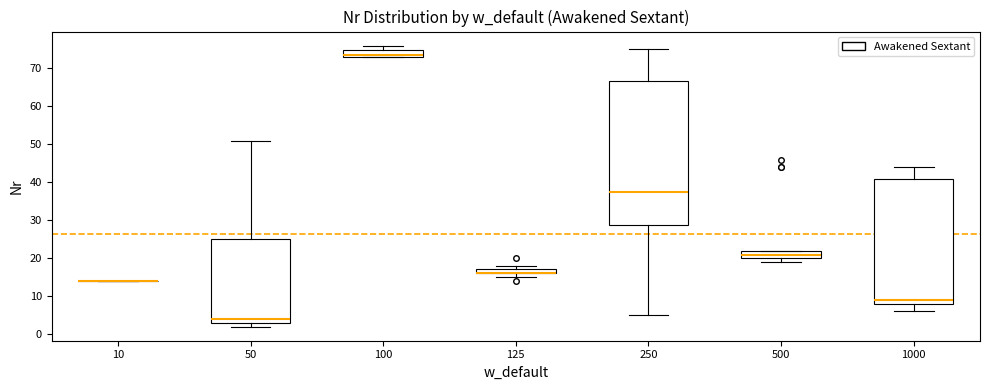

Where is the lower edge of the box at x = 125 on the y-axis? The values are not printed on the chart, so give them approximately, as read against the axis.

16